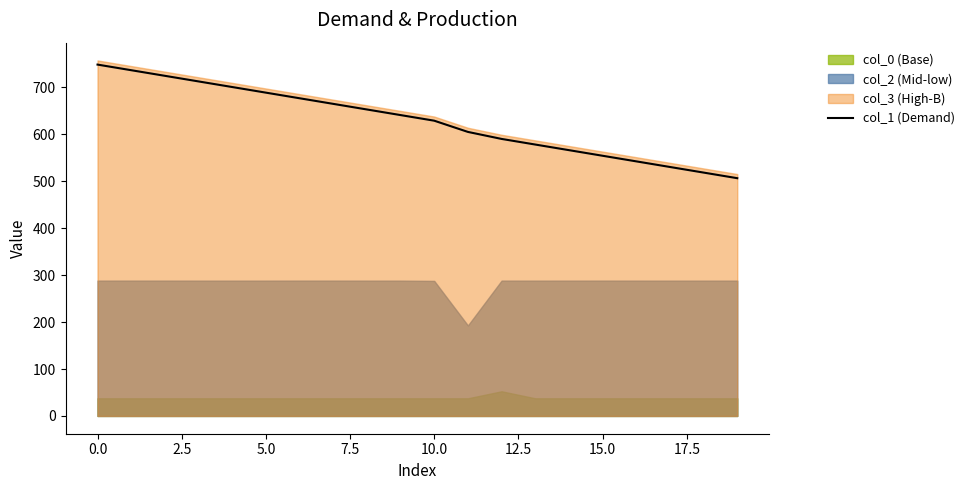

At which label is the value closest to 627?

10